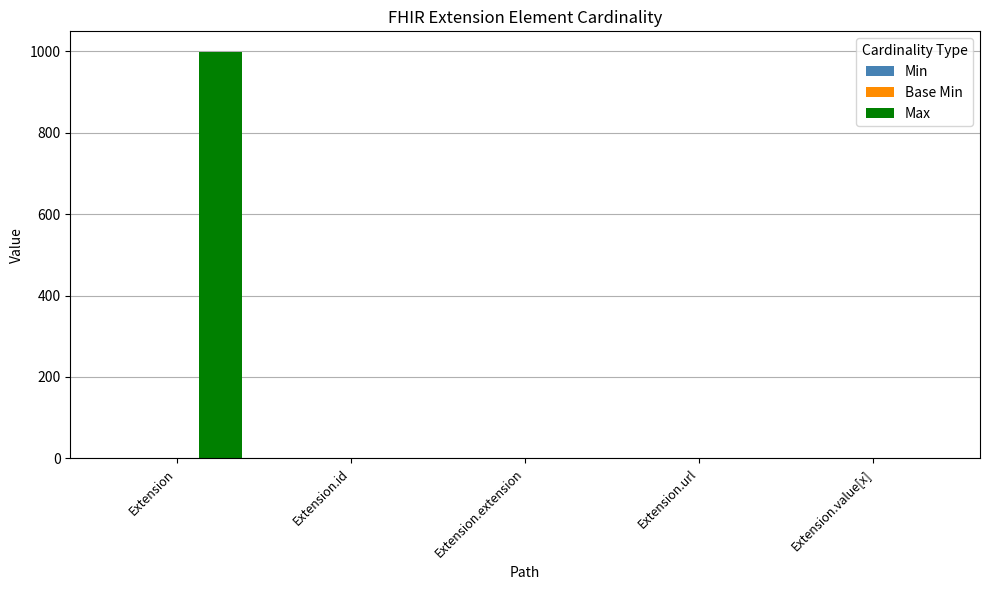

How many groups of bars are there?

5